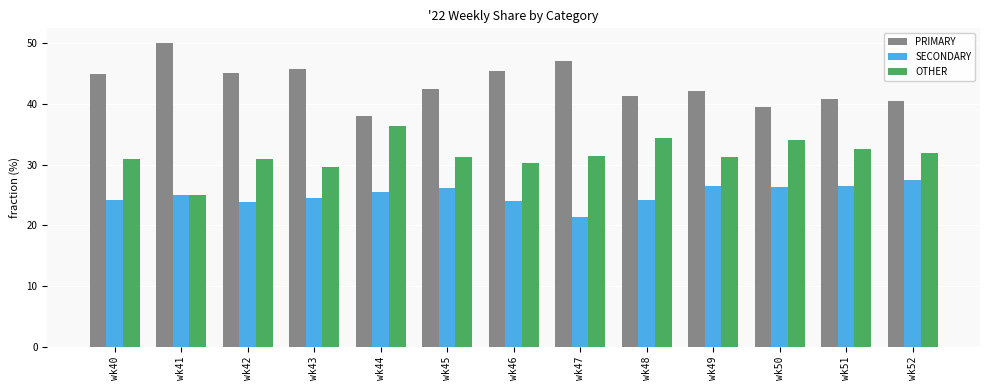

What is the difference between the maximum and minimum values in the OTHER series?

11.4